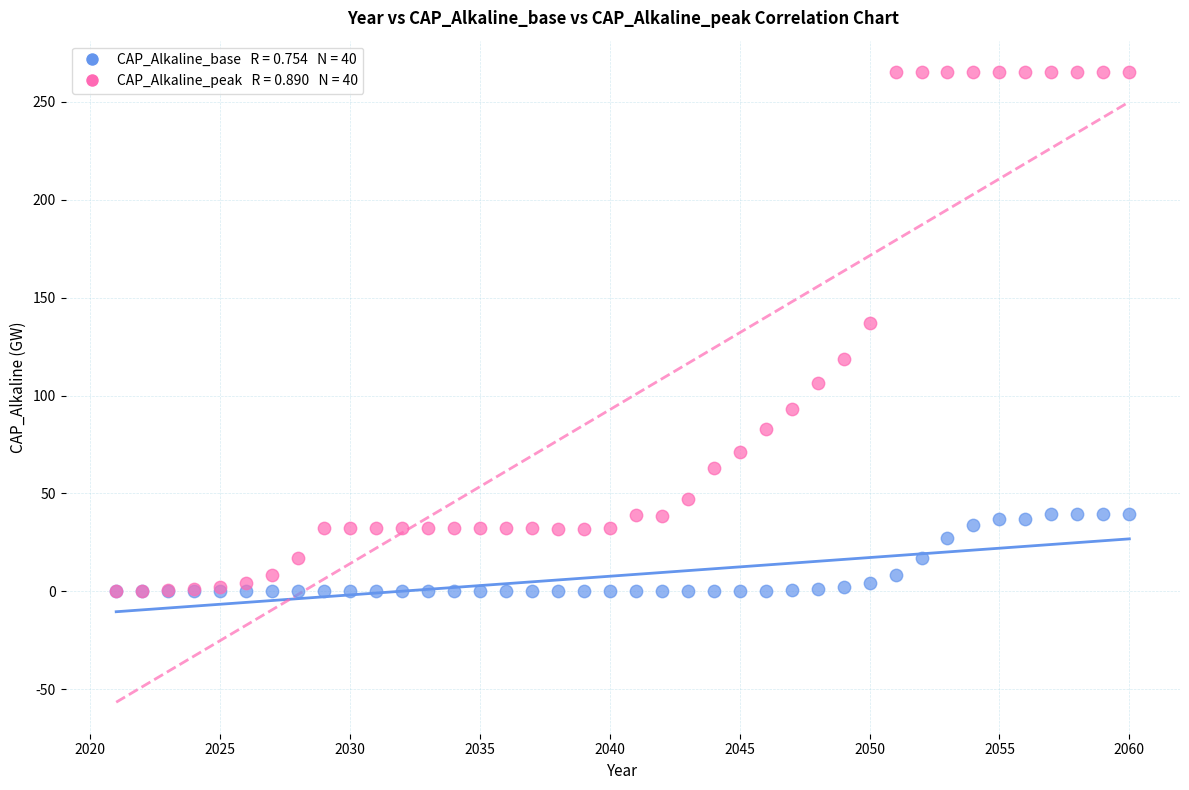

Across all series, what Y value is closest to 132?

137.2